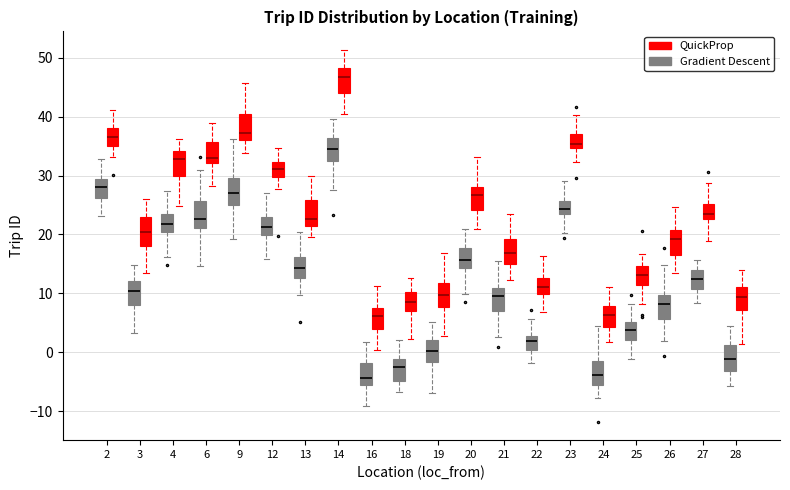

Reading left to right, read every box against the y-axis: the position of its median line, the range the box covers, and the ends of its whiskers. The values are not printed on the chart, so give them approximately, as read against the axis.

2 (Gradient Descent): median 28, box 26 to 29, whiskers 23 to 33
2 (QuickProp): median 37, box 35 to 38, whiskers 33 to 41
3 (Gradient Descent): median 10, box 8 to 12, whiskers 3 to 15
3 (QuickProp): median 20, box 18 to 23, whiskers 13 to 26
4 (Gradient Descent): median 22, box 20 to 23, whiskers 16 to 27
4 (QuickProp): median 33, box 30 to 34, whiskers 25 to 36
6 (Gradient Descent): median 23, box 21 to 26, whiskers 15 to 31
6 (QuickProp): median 33, box 32 to 36, whiskers 28 to 39
9 (Gradient Descent): median 27, box 25 to 30, whiskers 19 to 36
9 (QuickProp): median 37, box 36 to 40, whiskers 34 to 46
12 (Gradient Descent): median 21, box 20 to 23, whiskers 16 to 27
12 (QuickProp): median 31, box 30 to 32, whiskers 28 to 35
13 (Gradient Descent): median 14, box 13 to 16, whiskers 10 to 20
13 (QuickProp): median 23, box 21 to 26, whiskers 20 to 30
14 (Gradient Descent): median 35, box 33 to 36, whiskers 27 to 40
14 (QuickProp): median 47, box 44 to 48, whiskers 41 to 51
16 (Gradient Descent): median -4, box -6 to -2, whiskers -9 to 2
16 (QuickProp): median 6, box 4 to 8, whiskers 0 to 11
18 (Gradient Descent): median -3, box -5 to -1, whiskers -7 to 2
18 (QuickProp): median 8, box 7 to 10, whiskers 2 to 13
19 (Gradient Descent): median 0, box -2 to 2, whiskers -7 to 5
19 (QuickProp): median 10, box 8 to 12, whiskers 3 to 17
20 (Gradient Descent): median 16, box 14 to 18, whiskers 10 to 21
20 (QuickProp): median 27, box 24 to 28, whiskers 21 to 33
21 (Gradient Descent): median 9, box 7 to 11, whiskers 3 to 15
21 (QuickProp): median 17, box 15 to 19, whiskers 12 to 24
22 (Gradient Descent): median 2, box 0 to 3, whiskers -2 to 6
22 (QuickProp): median 11, box 10 to 13, whiskers 7 to 16
23 (Gradient Descent): median 24 (inside the box), box 24 to 26, whiskers 20 to 29
23 (QuickProp): median 35 (just above the box's lower edge), box 35 to 37, whiskers 32 to 40
24 (Gradient Descent): median -4, box -6 to -2, whiskers -8 to 4
24 (QuickProp): median 6, box 4 to 8, whiskers 2 to 11
25 (Gradient Descent): median 4, box 2 to 5, whiskers -1 to 8
25 (QuickProp): median 13, box 11 to 15, whiskers 8 to 17
26 (Gradient Descent): median 8, box 6 to 10, whiskers 2 to 15
26 (QuickProp): median 19, box 16 to 21, whiskers 13 to 25
27 (Gradient Descent): median 12, box 11 to 14, whiskers 8 to 16
27 (QuickProp): median 23 (inside the box), box 23 to 25, whiskers 19 to 29
28 (Gradient Descent): median -1, box -3 to 1, whiskers -6 to 4
28 (QuickProp): median 9, box 7 to 11, whiskers 1 to 14